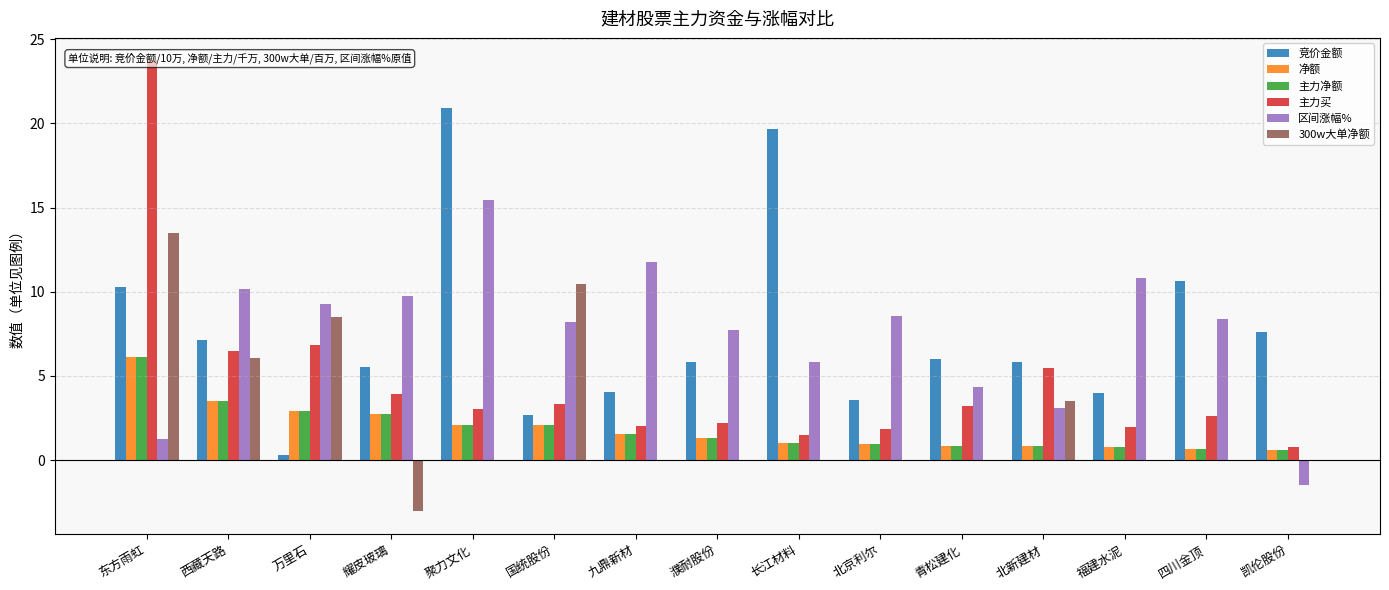

What is the label of the 8th bar from the right?

濮耐股份